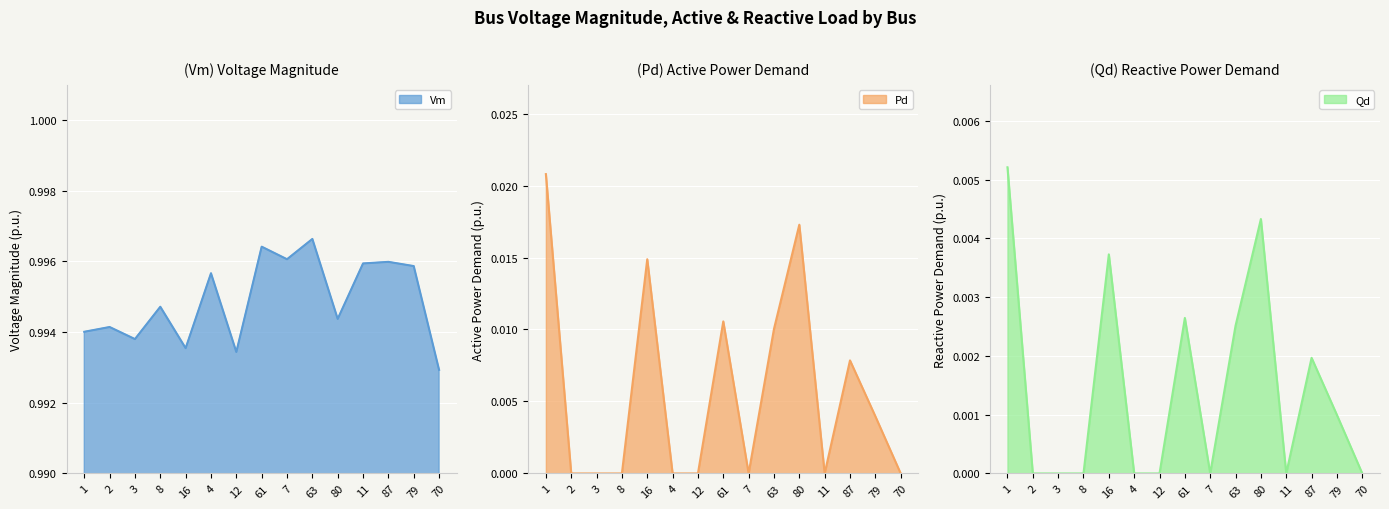

Between 63 and 3, which is larger?

63